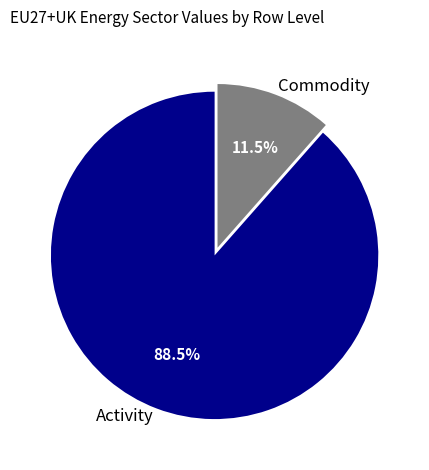

Is there a majority slice in this chart?

Yes